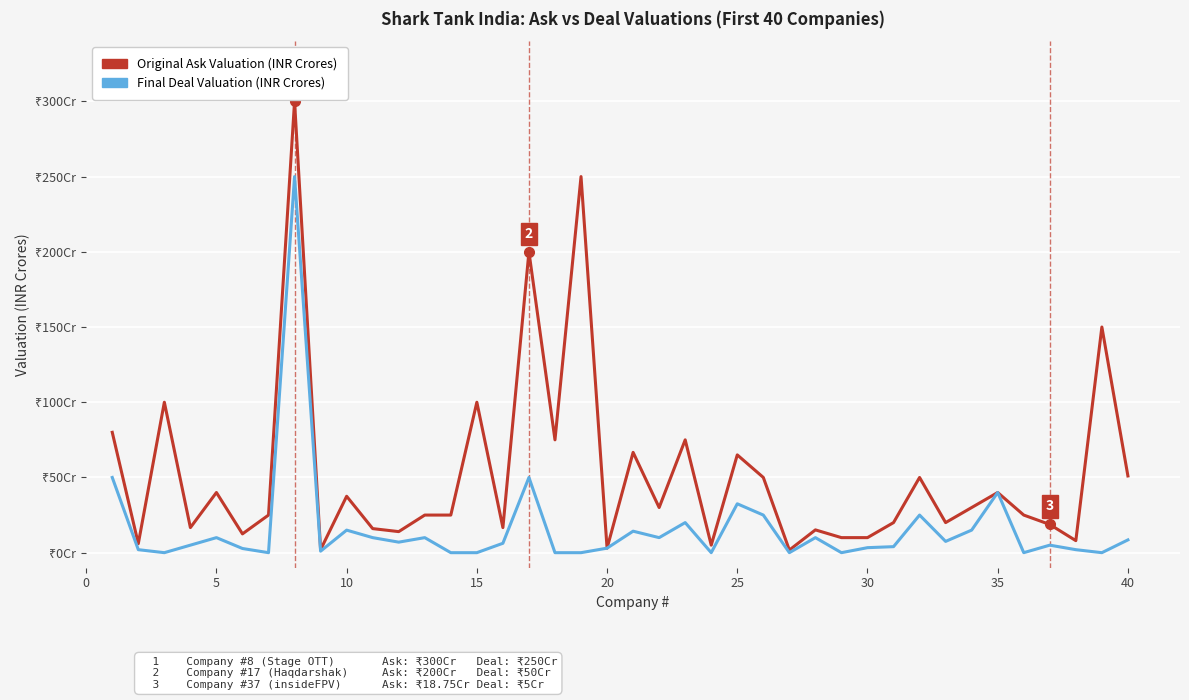

True or false: Original Ask Valuation (INR Crores) and Final Deal Valuation (INR Crores) cross at least once.

False